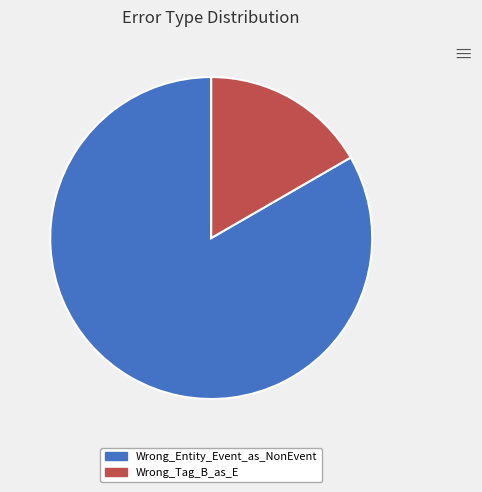

Count the number of slices in the pie.

2